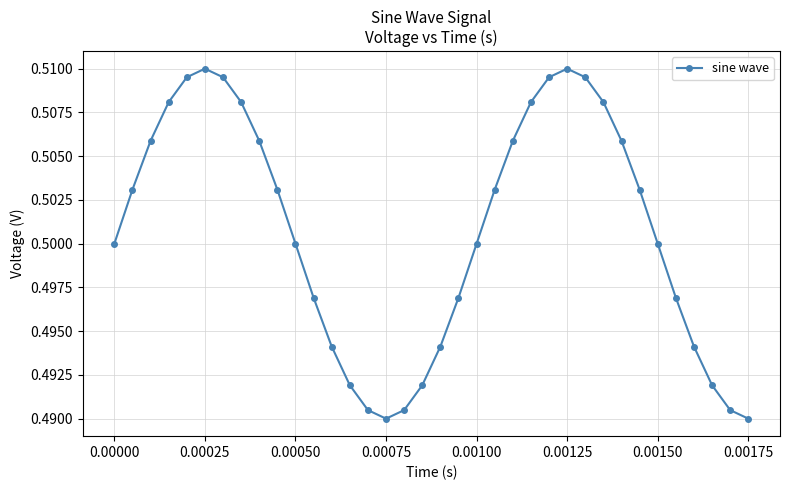

How many values are between 0 and 1?

36